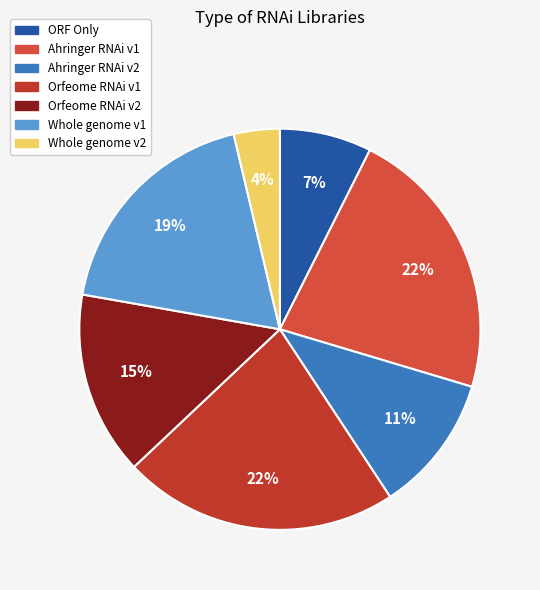

Between Orfeome RNAi v2 and Ahringer RNAi v1, which is larger?

Ahringer RNAi v1